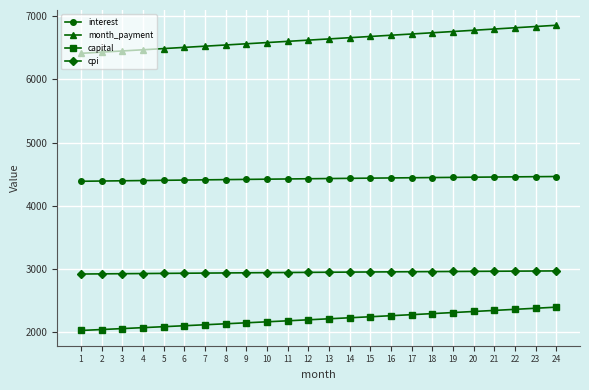

What is the value of the cpi point at the 7th from the left?

2934.1